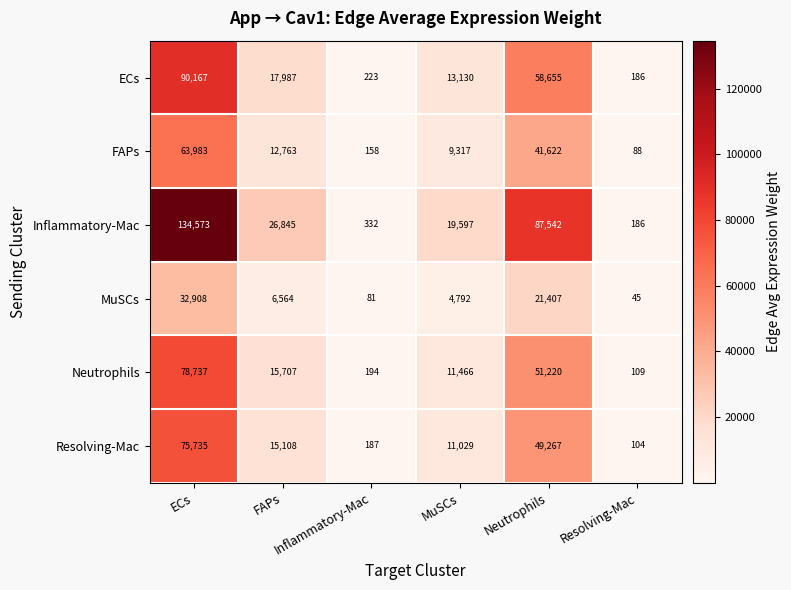

The Resolving-Mac series shows 29.6 at Resolving-Mac. True or false?

False